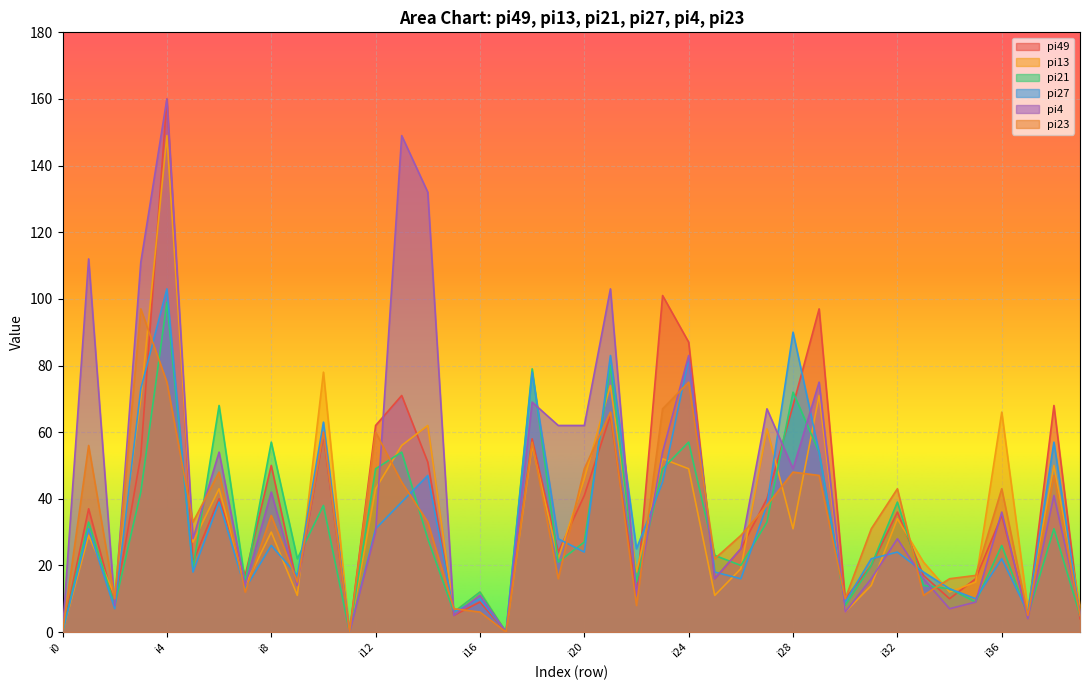

What is the maximum value shown in the chart?

160